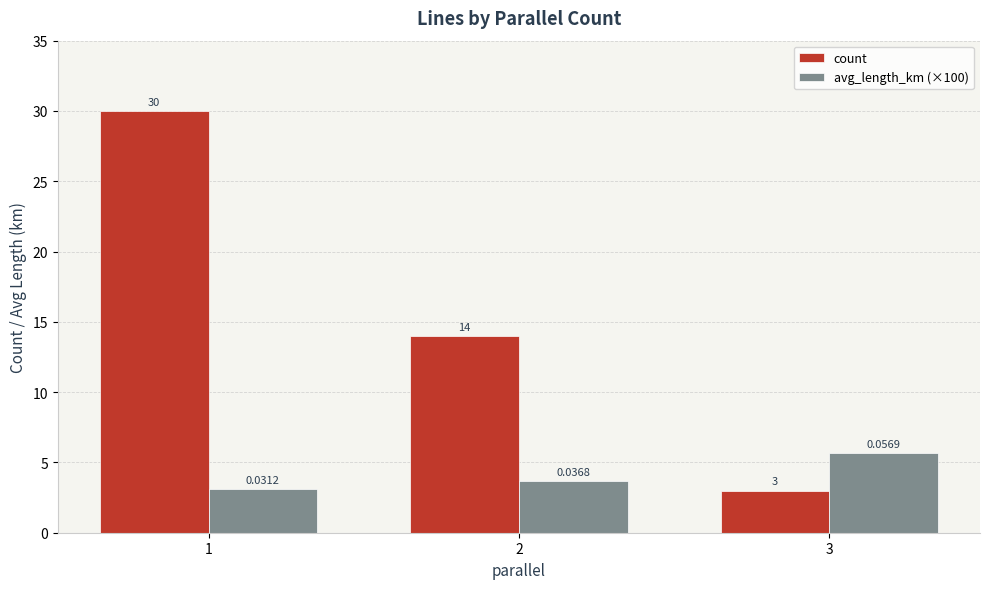

What is the difference between the maximum and minimum values in the count series?

27.0